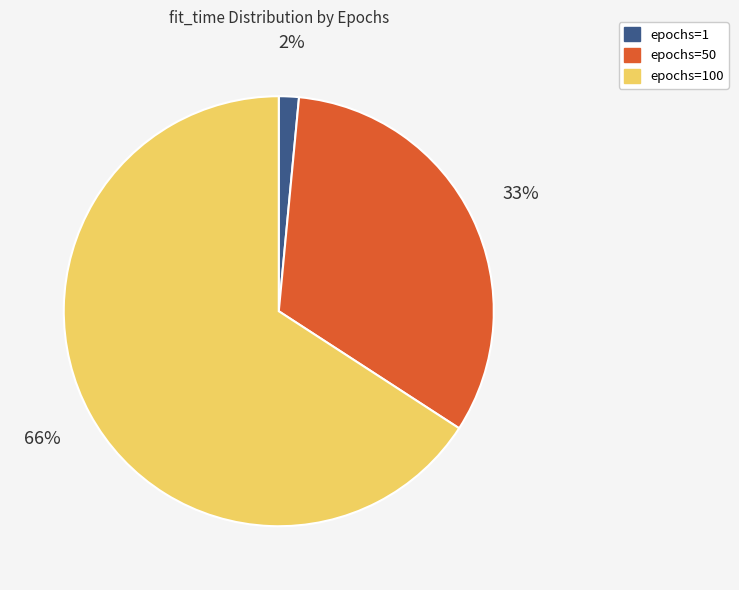

Does any single category account for the majority?

Yes